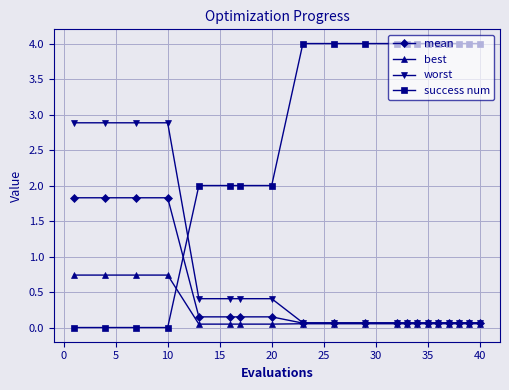

Which series has the widest spread of values?

success num